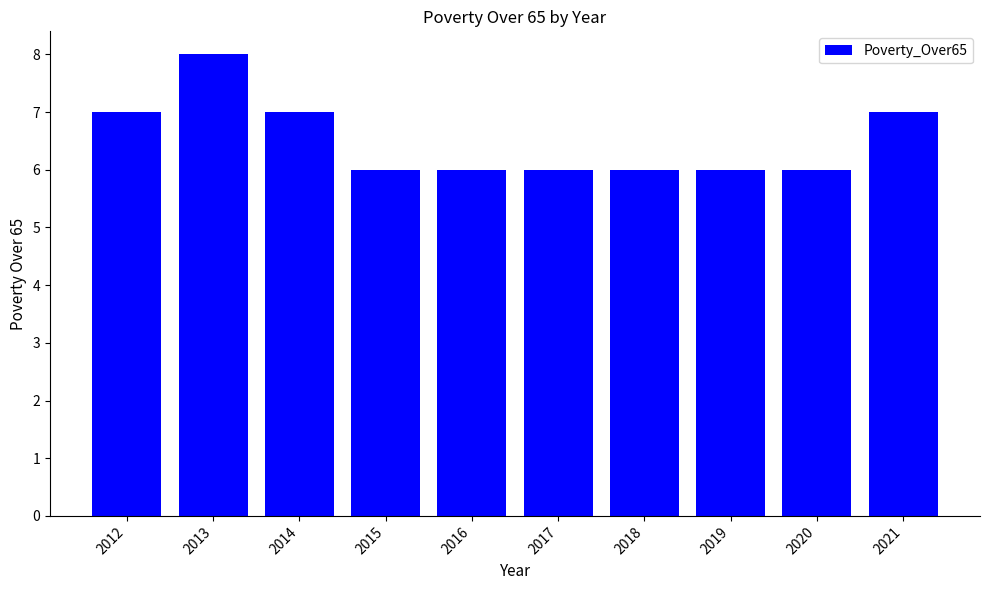

Approximately how many times larger is the value at 2016 compared to 2018?

1.0